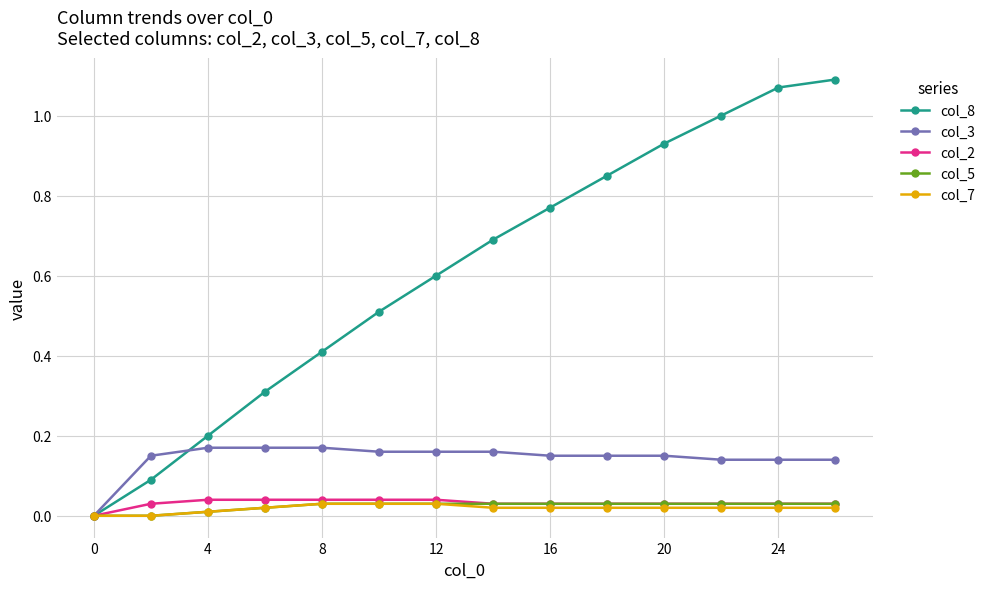

Which series has the widest spread of values?

col_8